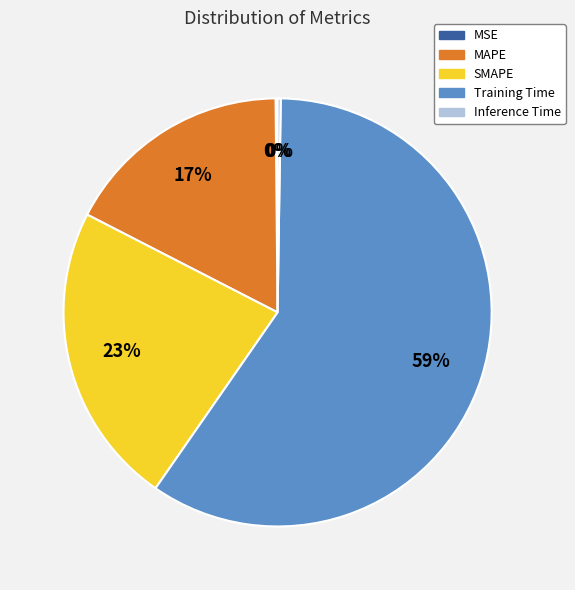

Which slice is the largest?

Training Time